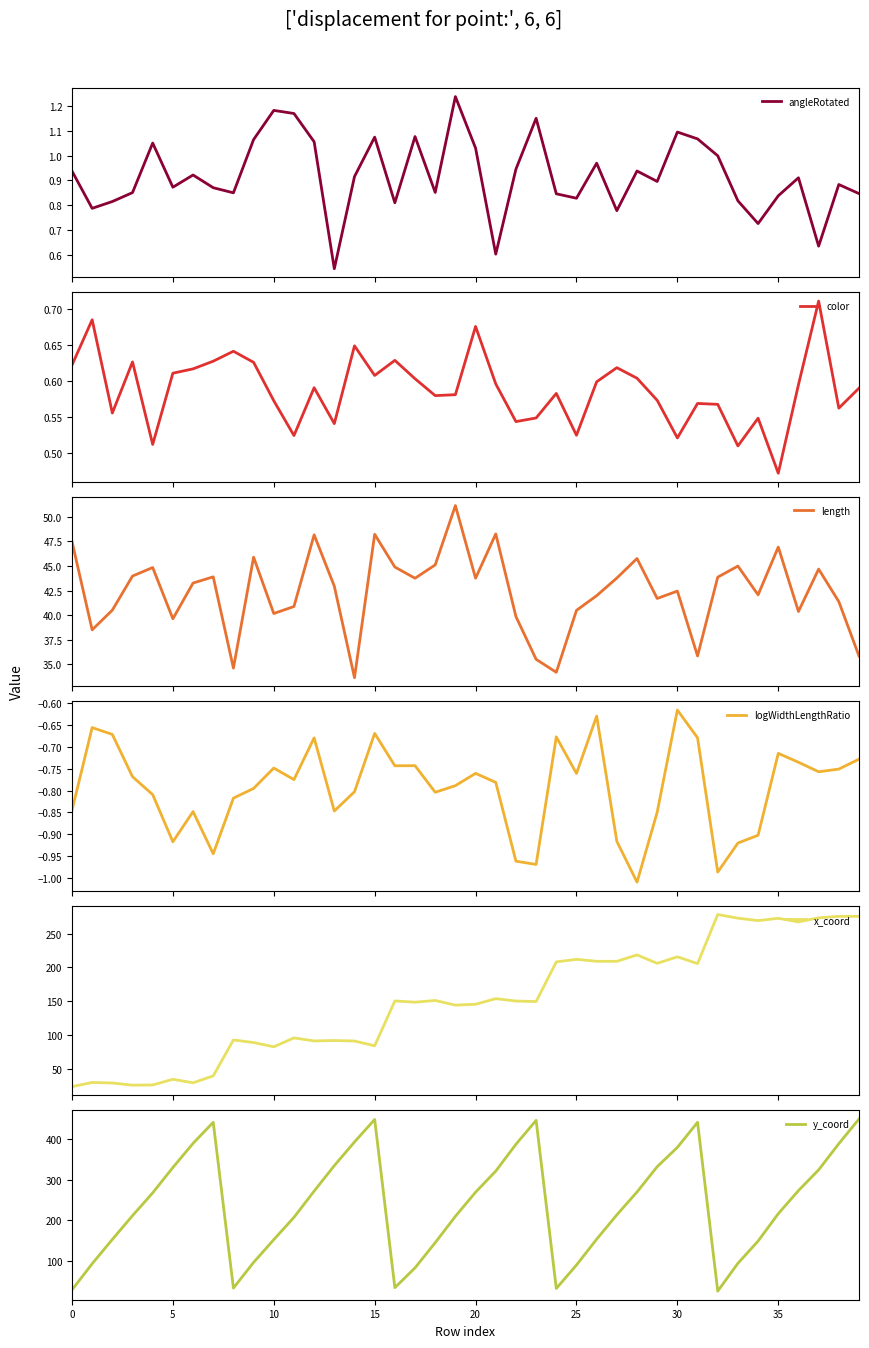

The y_coord series shows 89.8 at 25. True or false?

True